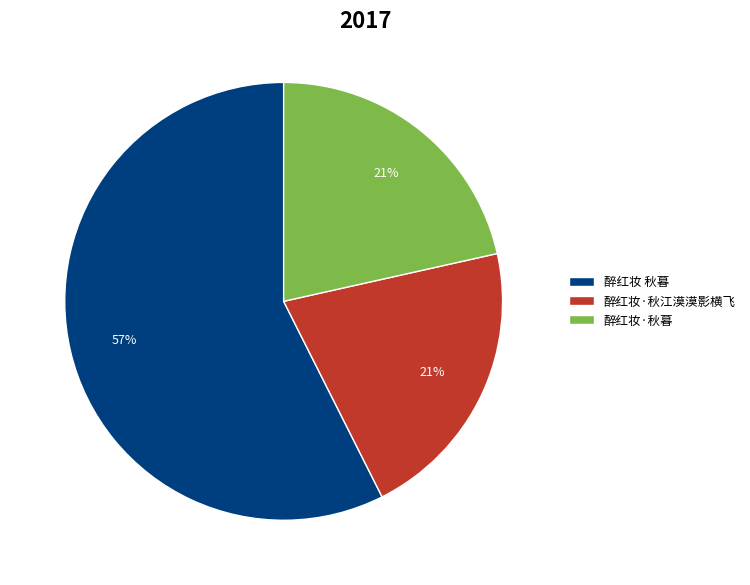

Is the sum of 醉红妆 秋暮 and 醉红妆·秋暮 greater than half?

Yes